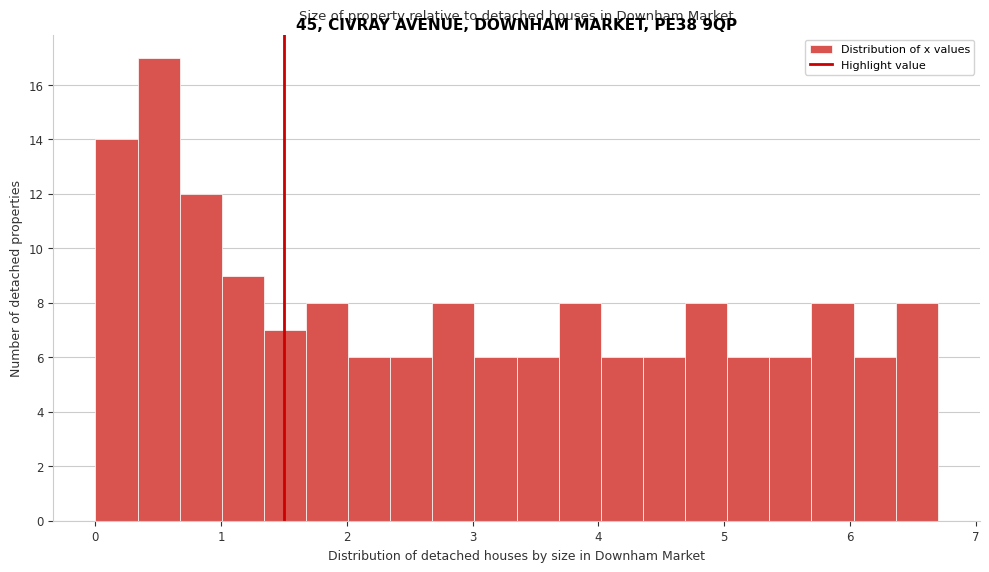

Around what value on the x-axis is the tallest bar? Give the approximate position of its centre, as read against the axis.

0.5